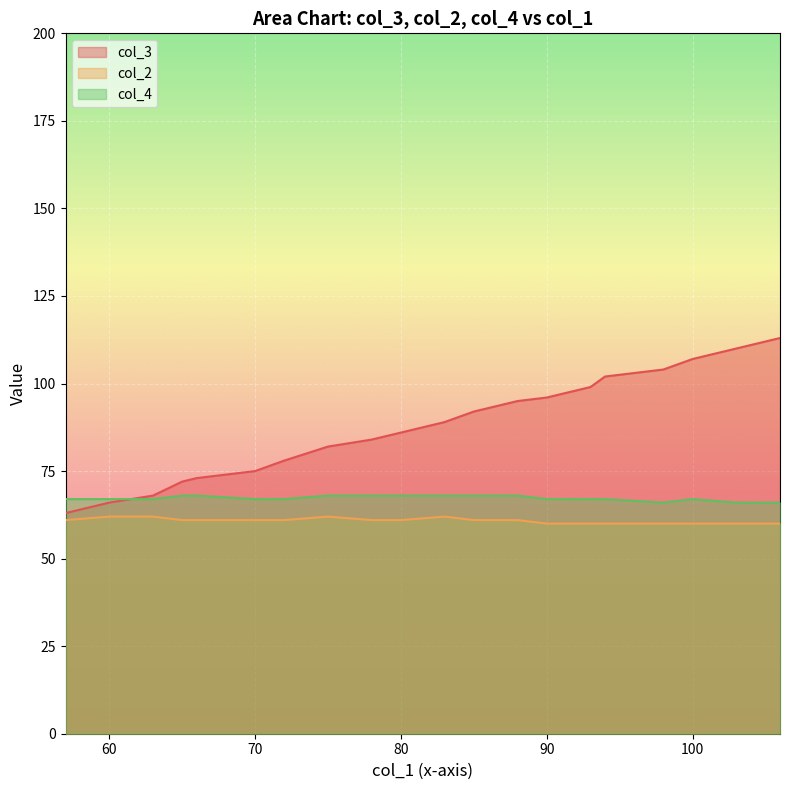

Which category has the highest value in the col_3 series?

106